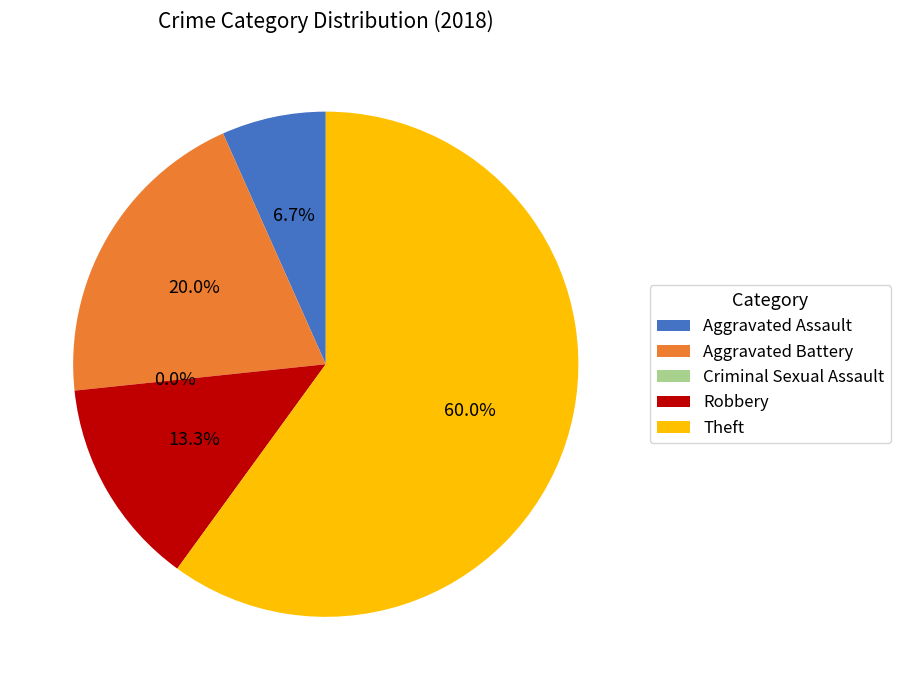

To the nearest percent, what is the combined percentage of Robbery and Theft?

73%